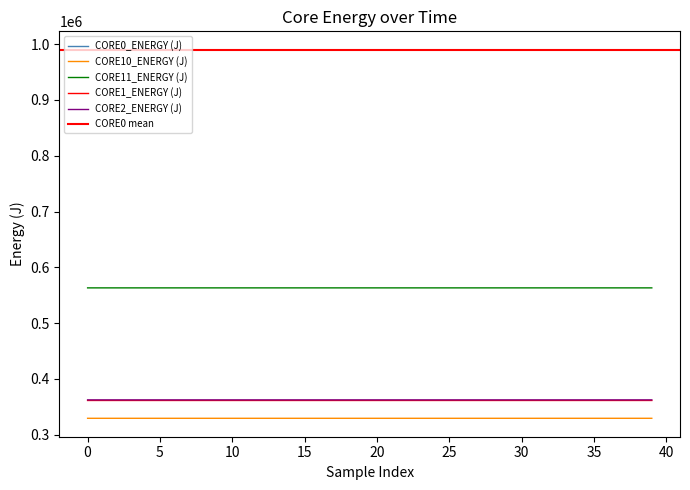

At how many categories does at least one series exceed 979806?

40